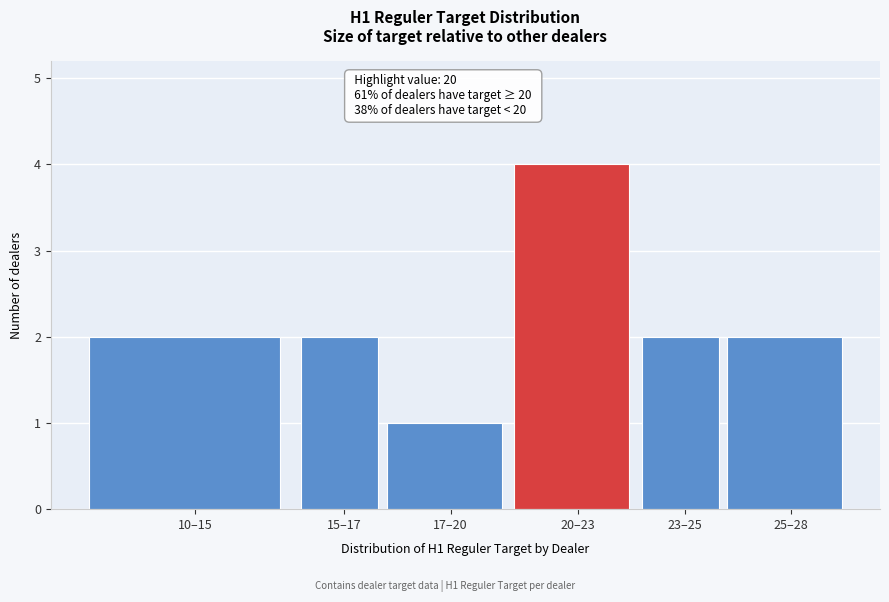

Reading right to left, extract all data points from this chart.

25–28=2	23–25=2	20–23=4	17–20=1	15–17=2	10–15=2